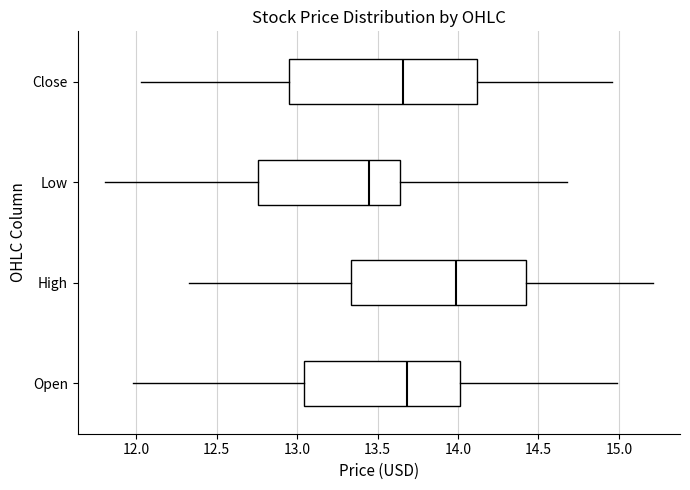

Where does the median line of the box for Open sit on the x-axis? The values are not printed on the chart, so give them approximately, as read against the axis.

13.70